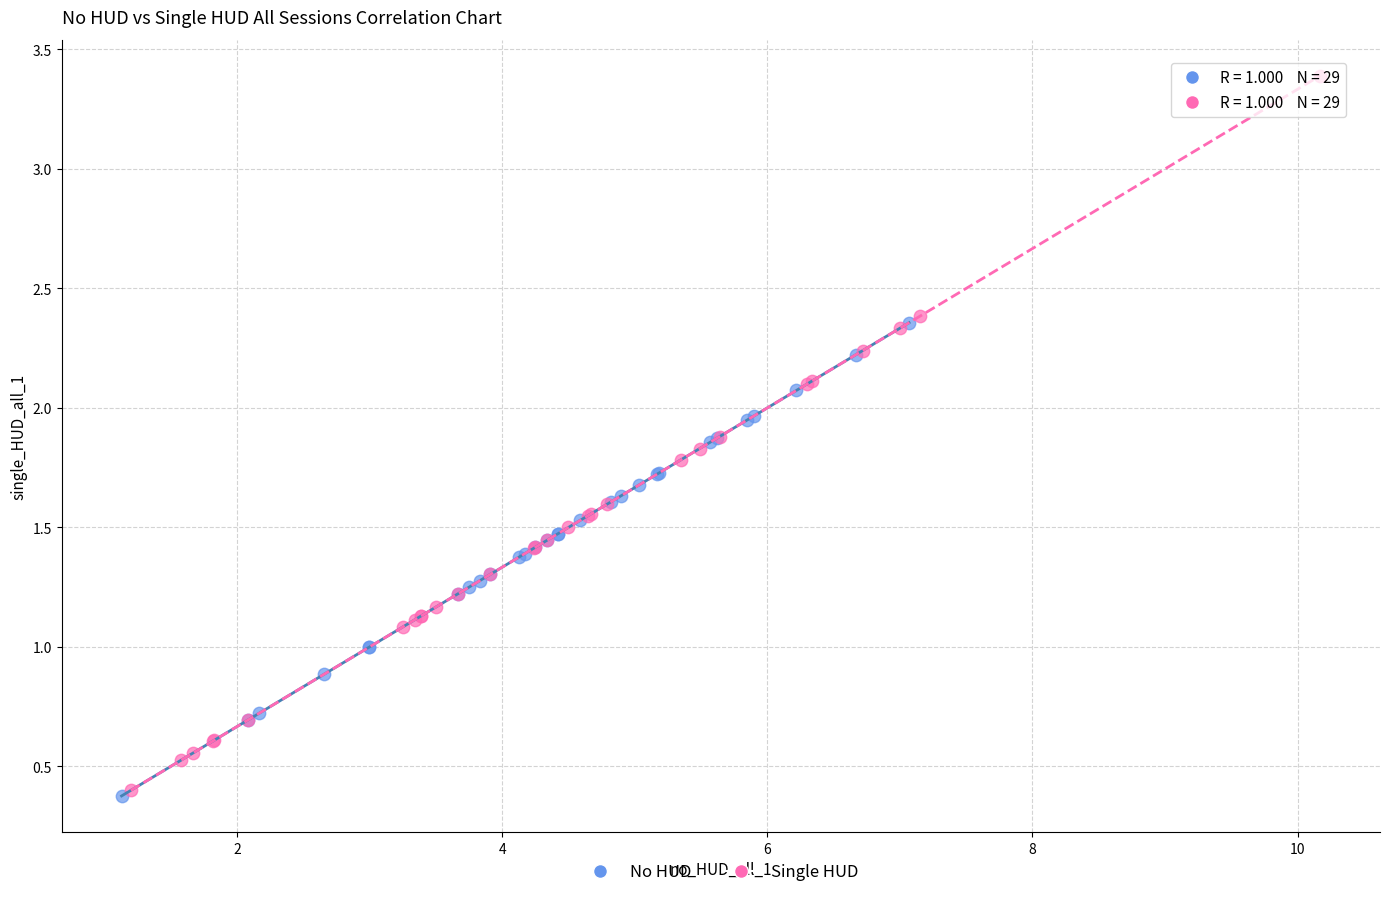

Which series has the widest spread of Y values?

Single HUD